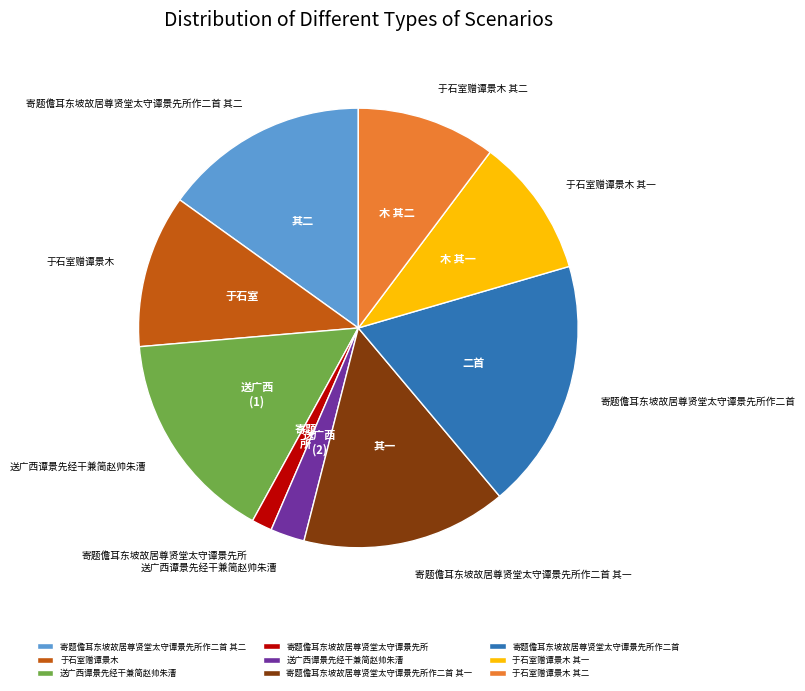

Is there any slice that represents more than half of the pie?

No